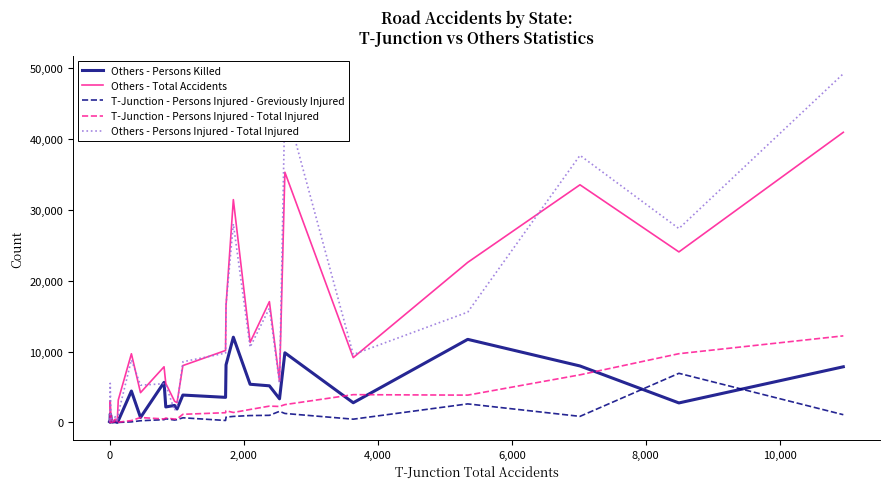

What is the average value of the T-Junction - Persons Injured - Greviously Injured series?

743